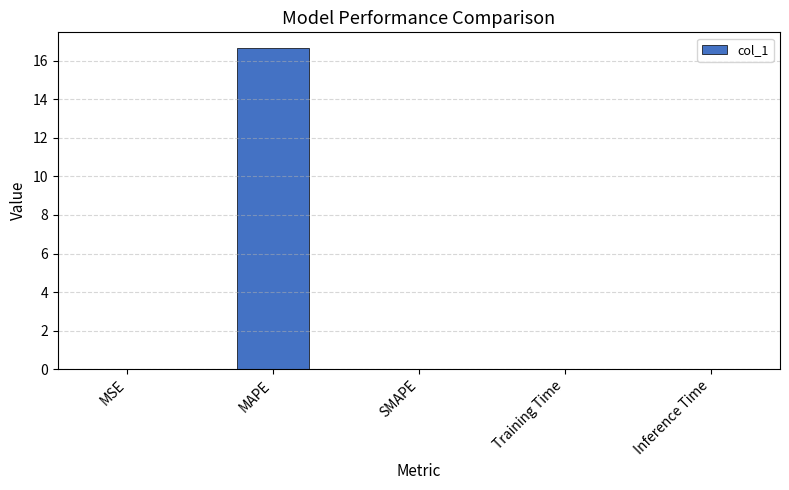

Which has a higher value, Inference Time or MAPE?

MAPE